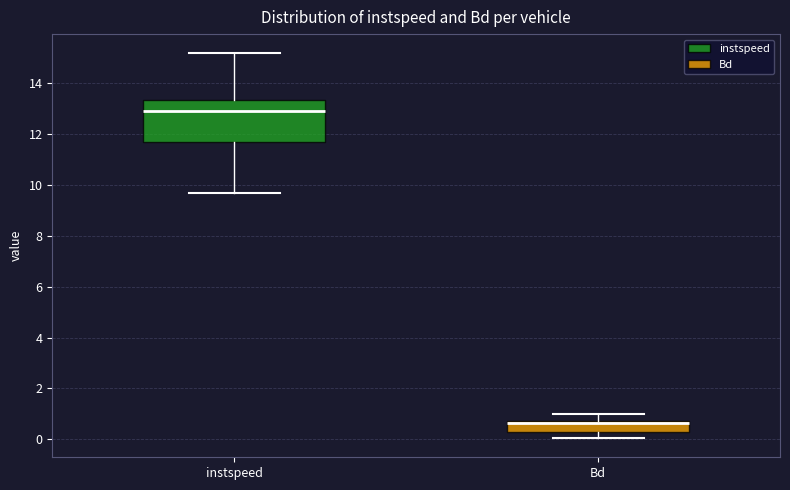

Reading left to right, transcribe this box plot: for each box, give where its median line is, the range the box spans, and where its two whiskers end, as read against the y-axis. The values are not printed on the chart, so give them approximately, as read against the axis.

instspeed: median 12.8, box 11.6 to 13.4, whiskers 9.6 to 15.2
Bd: median 0.6 (drawn on the box's upper edge), box 0.2 to 0.8, whiskers 0.0 to 1.0